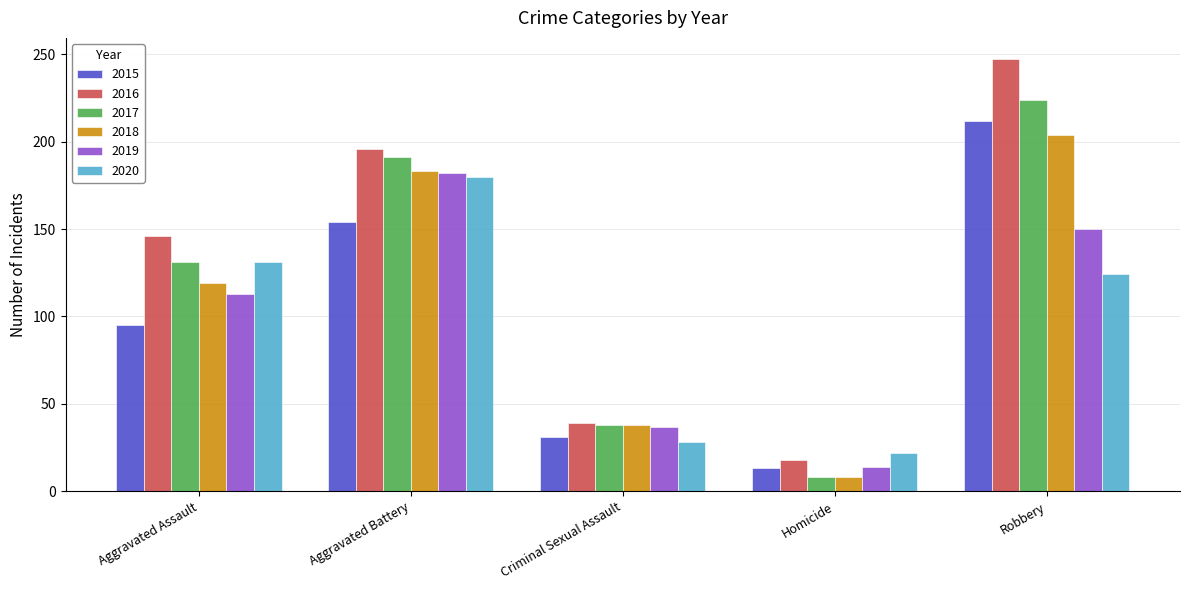

Reading left to right, extract all data points from this chart.

2015: 95	154	31	13	212
2016: 146	196	39	18	247
2017: 131	191	38	8	224
2018: 119	183	38	8	204
2019: 113	182	37	14	150
2020: 131	180	28	22	124